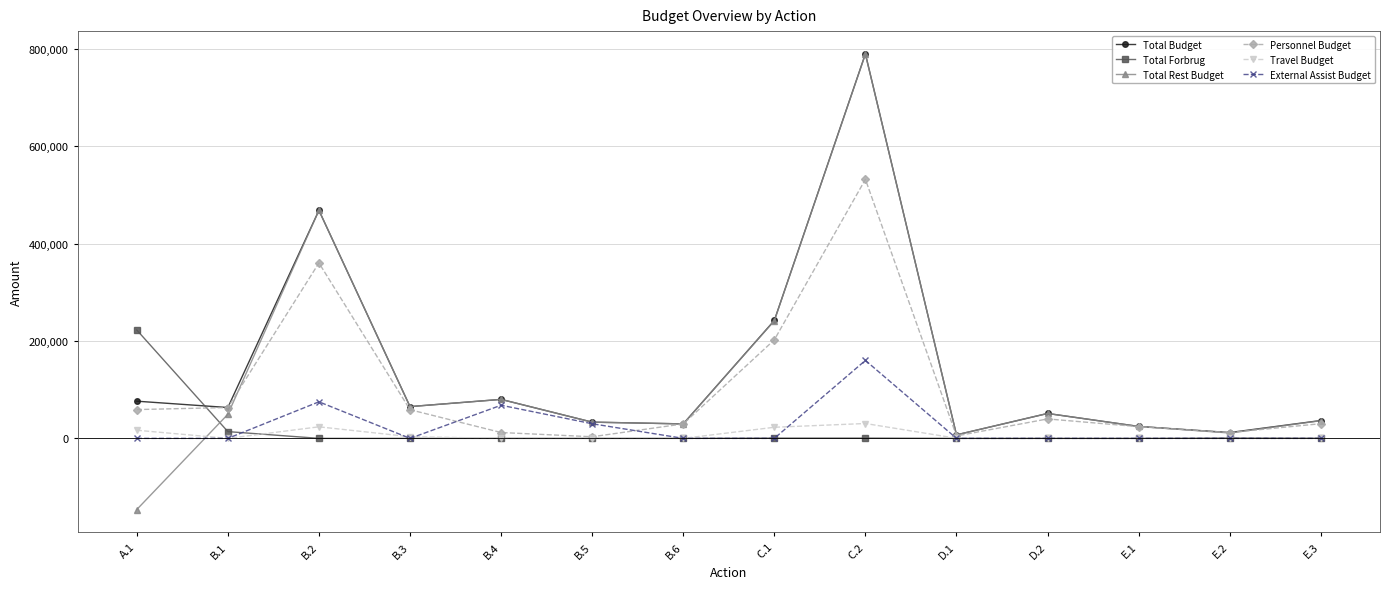

What is the approximate value of Total Rest Budget at B.4, to the nearest 10?

80040